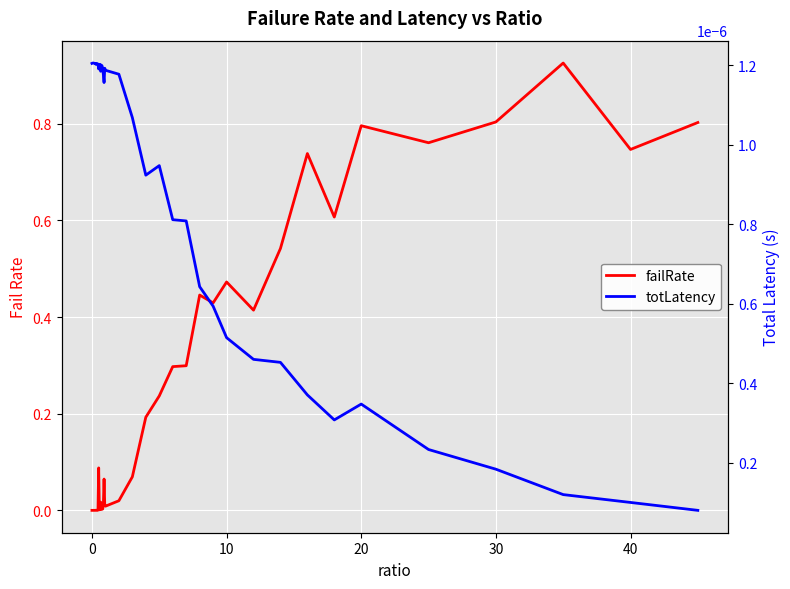

Which series has the largest total across all categories?

failRate